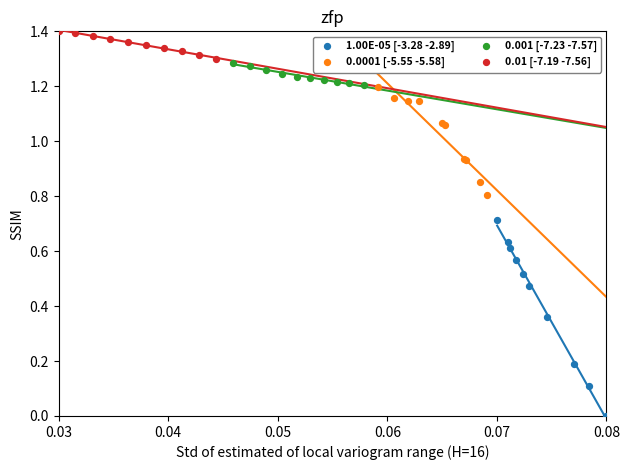

Which series reaches the maximum Y coordinate?

0.01 [-7.19 -7.56]